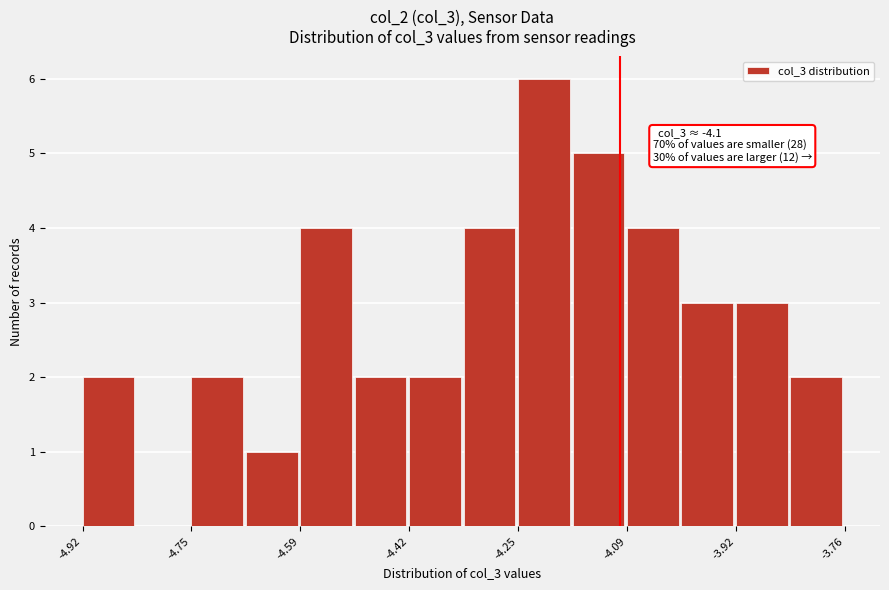

Which range on the x-axis has the tallest bar?

-4.26 to -4.18